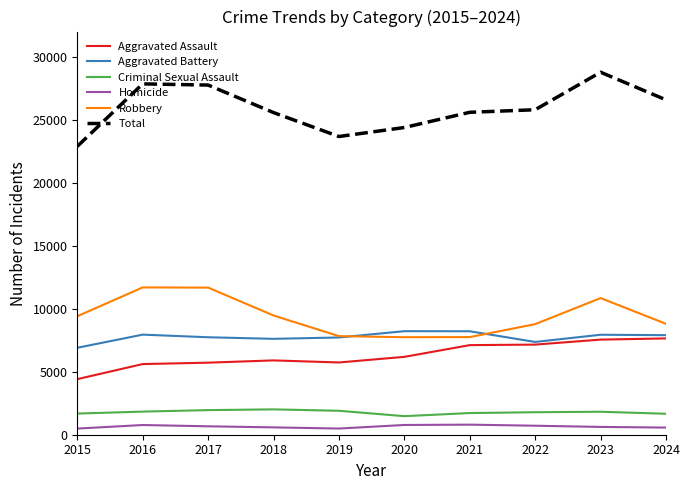

Which series has the widest spread of values?

Total